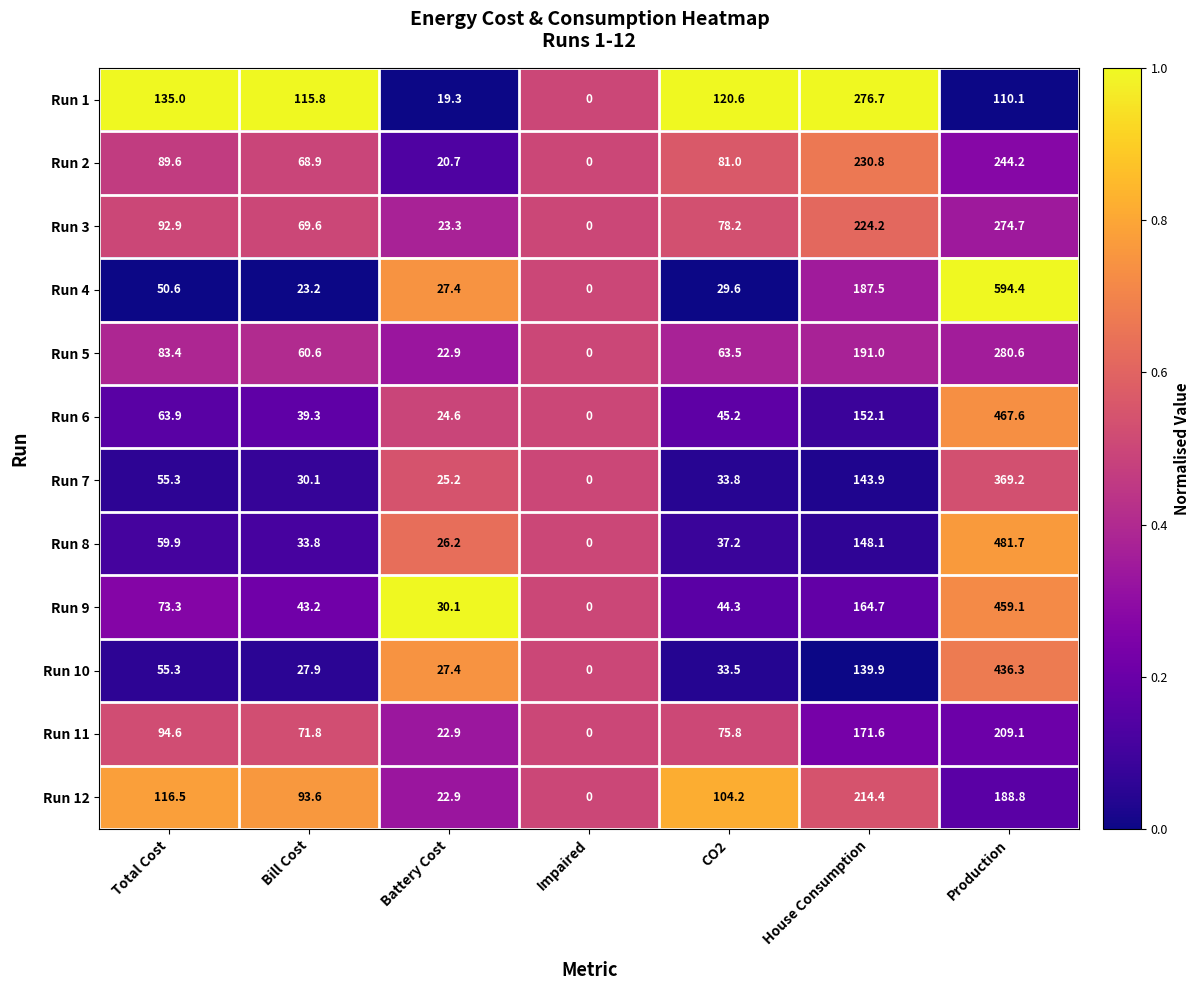

Count the number of data series in this chart.

12